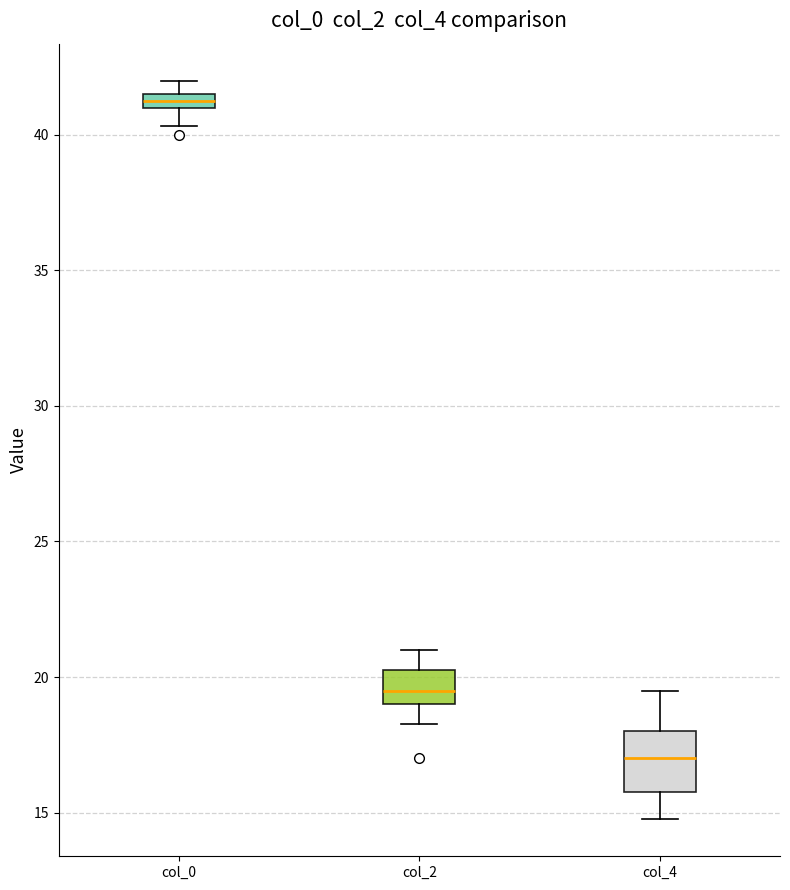

Which box has the lowest median line?

col_4